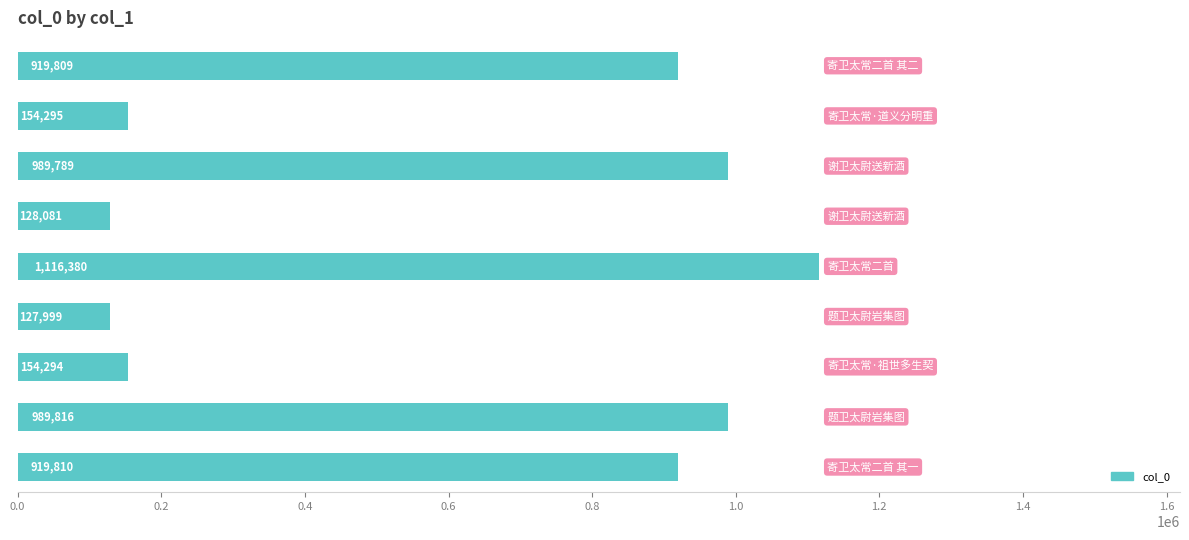

What is the maximum value shown in the chart?

1116380